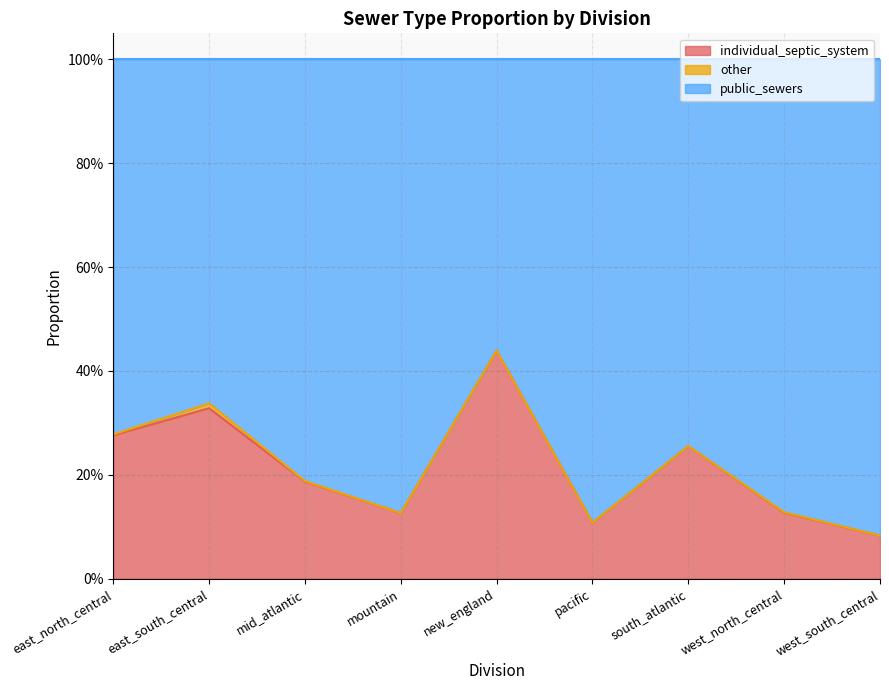

Where is individual_septic_system nearest to the value 0?

west_south_central